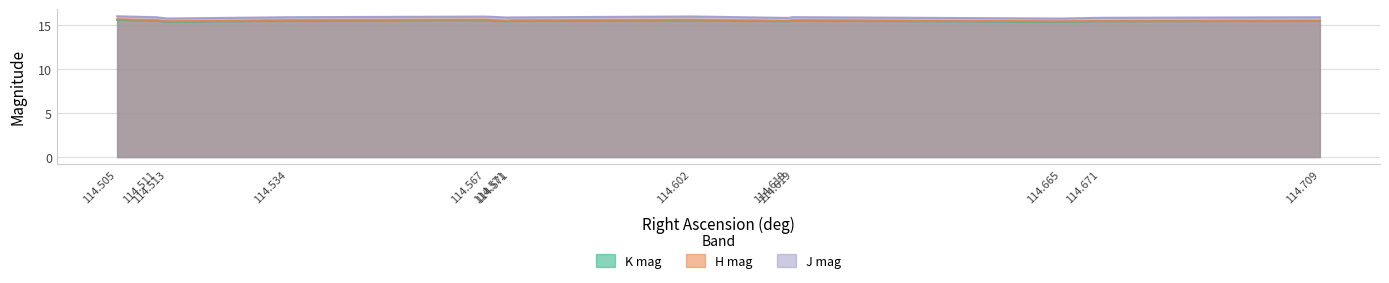

What are all the series names shown in the legend?

K mag, H mag, J mag